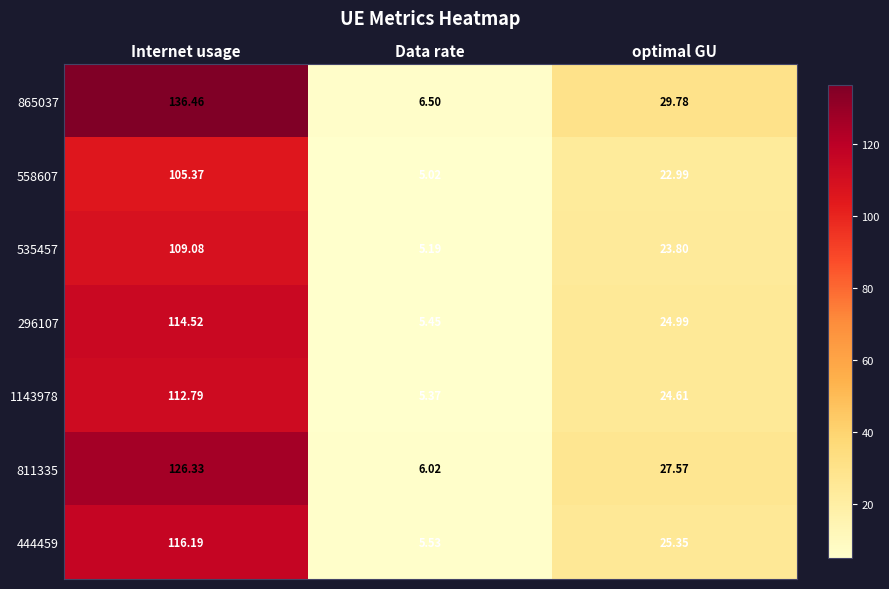

Which category has the highest value across all series?

Internet usage